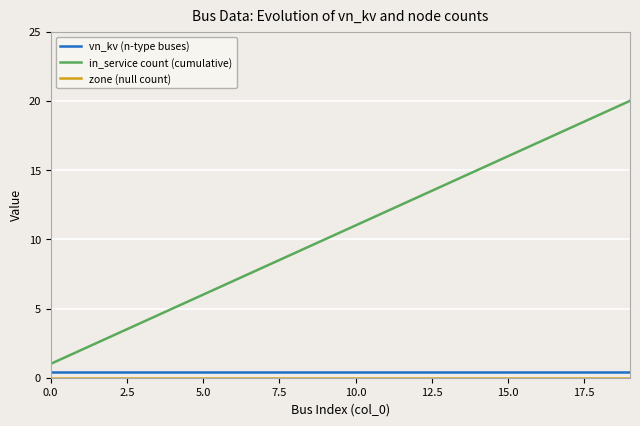

True or false: vn_kv (n-type buses) and in_service count (cumulative) cross at least once.

False